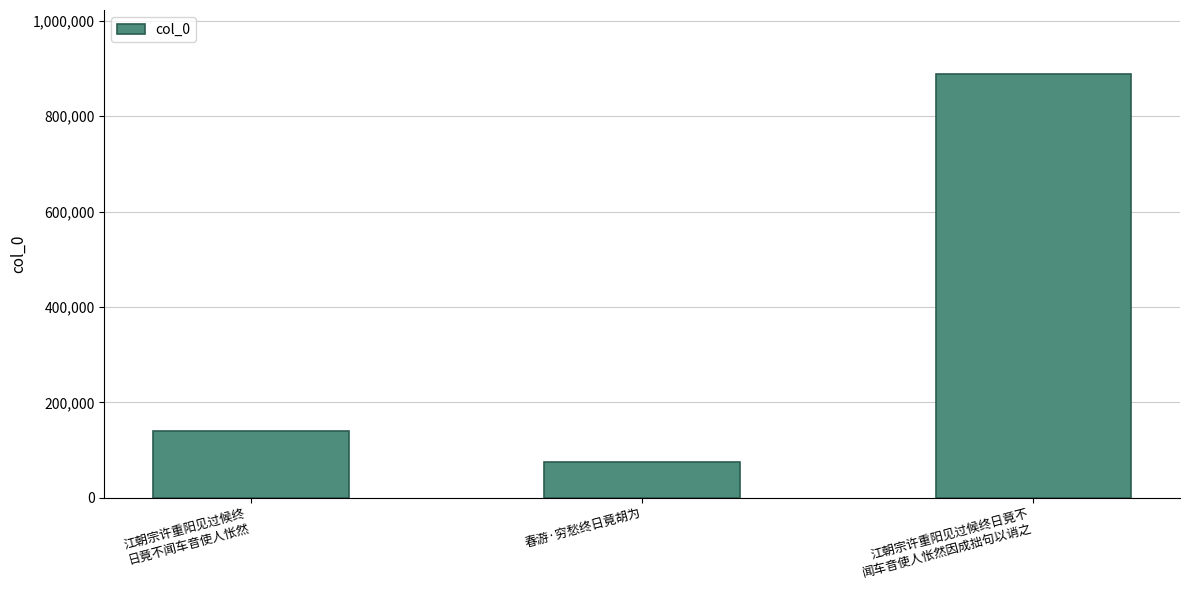

What is the greatest value displayed?

889023